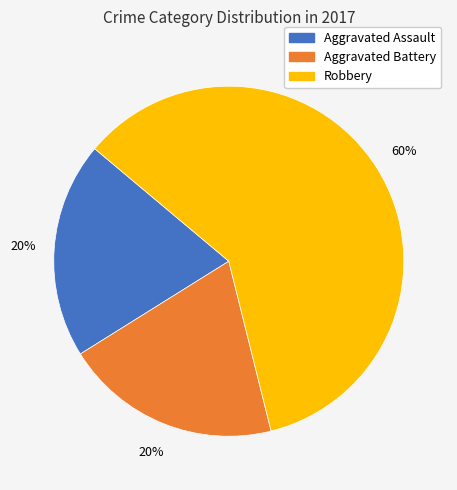

Is the sum of Robbery and Aggravated Battery greater than half?

Yes